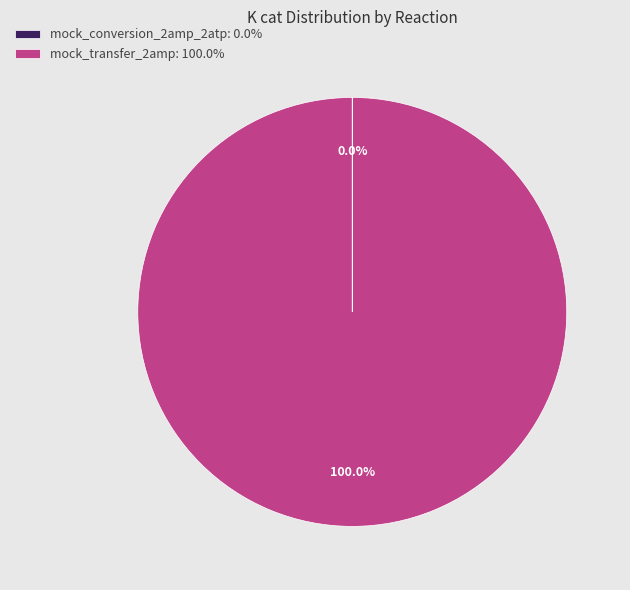

Is there a majority slice in this chart?

Yes